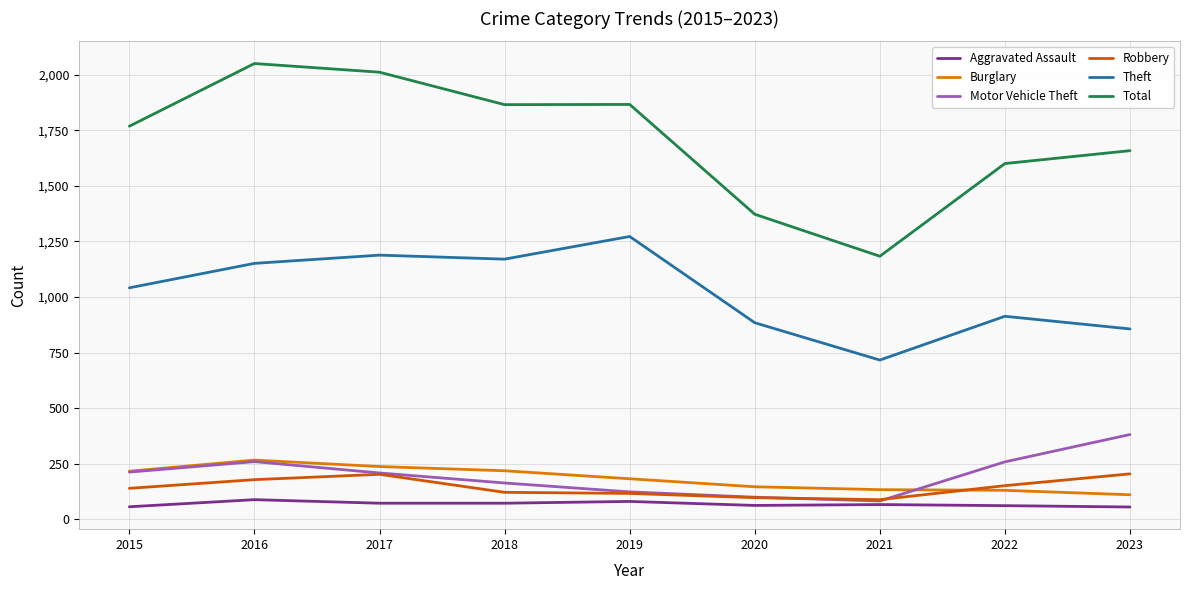

What is the maximum value for Aggravated Assault?

88